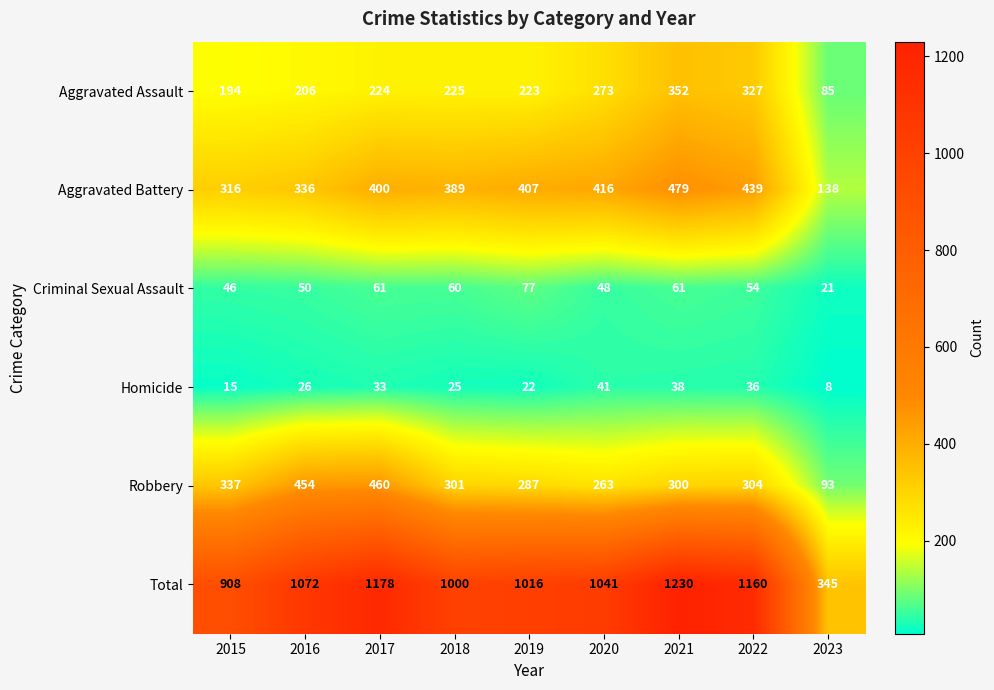

Which series has the largest range (max minus min)?

Total